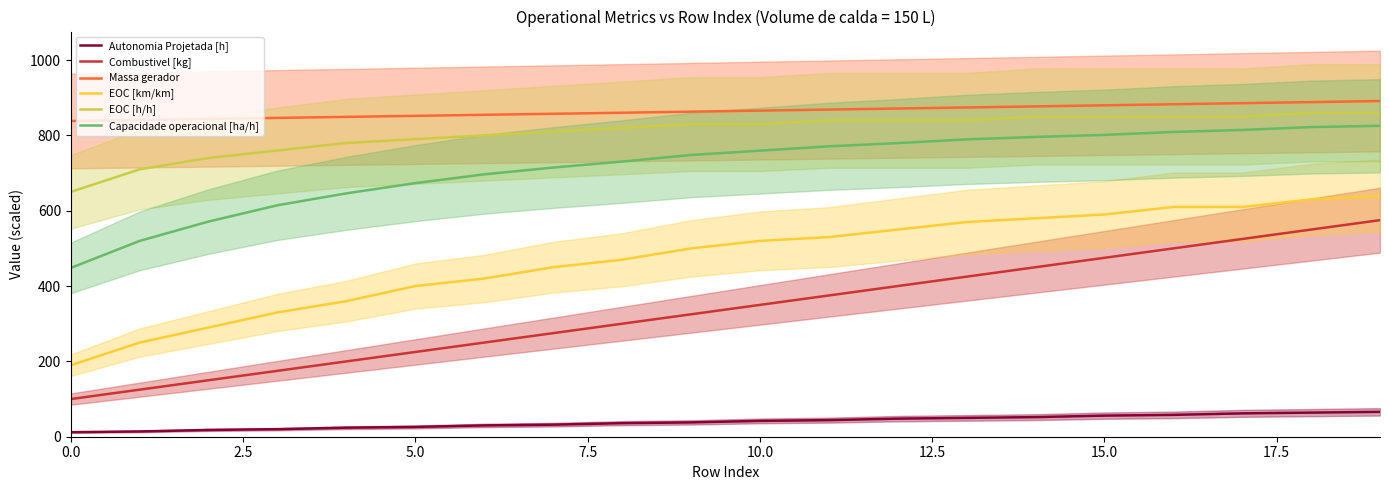

What is the difference between the Autonomia Projetada [h] values at 13 and 12?

2.0